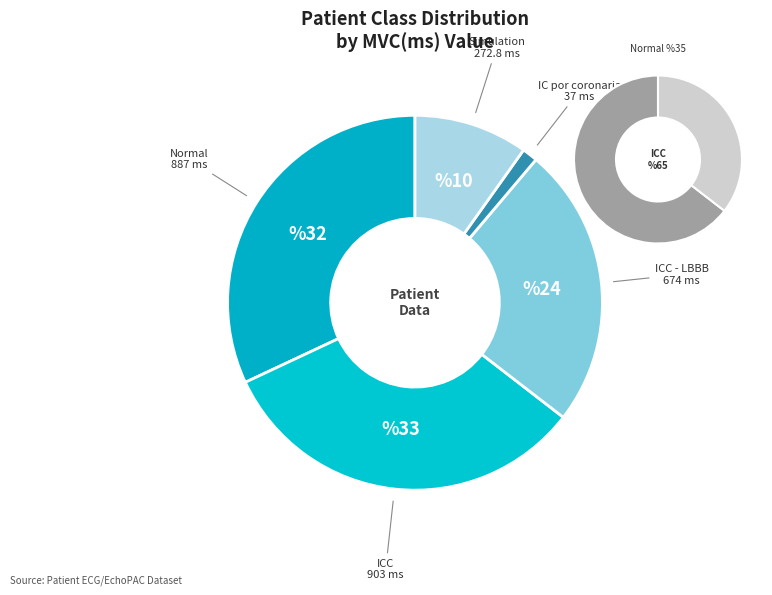

Between Simulation and ICC - LBBB, which is larger?

ICC - LBBB